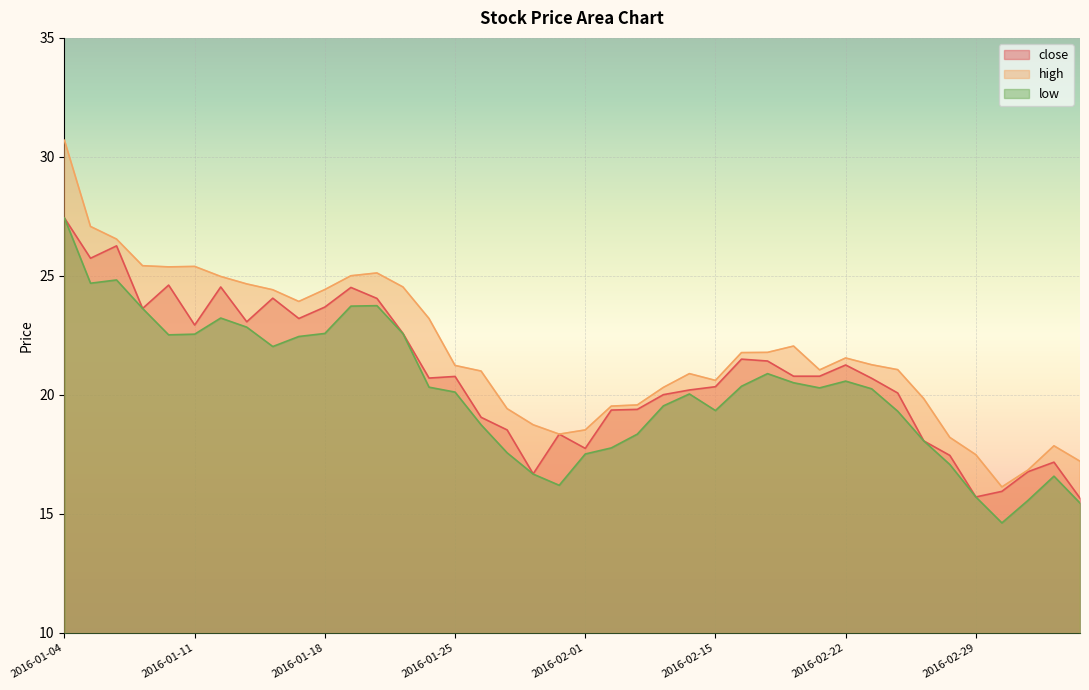

What is the sum of all low values?

806.4